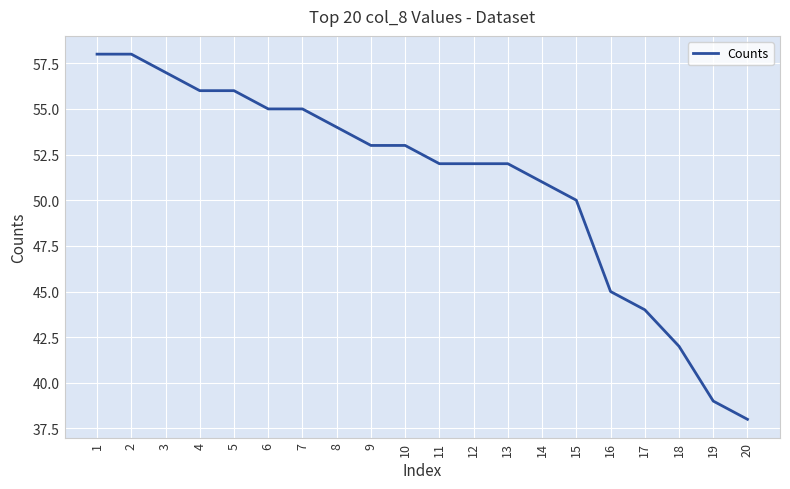

What is the change in value from 11 to 20?

-14